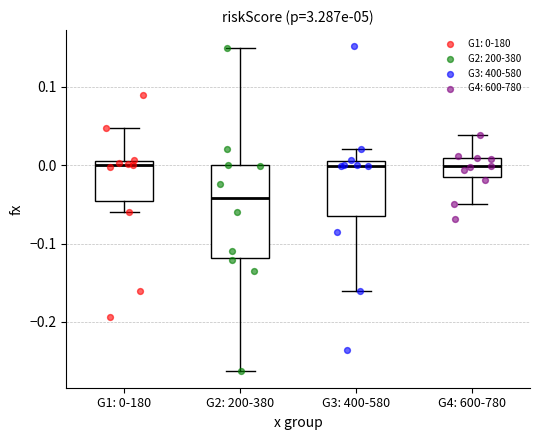

Reading left to right, transcribe this box plot: for each box, give where its median line is, the range the box spans, and where its two whiskers end, as read against the y-axis. The values are not printed on the chart, so give them approximately, as read against the axis.

G1: 0-180: median 0.00, box -0.05 to 0.01, whiskers -0.06 to 0.05
G2: 200-380: median -0.04, box -0.12 to 0.00, whiskers -0.26 to 0.15
G3: 400-580: median 0.00 (just below the box's upper edge), box -0.06 to 0.00, whiskers -0.16 to 0.02
G4: 600-780: median 0.00, box -0.02 to 0.01, whiskers -0.05 to 0.04